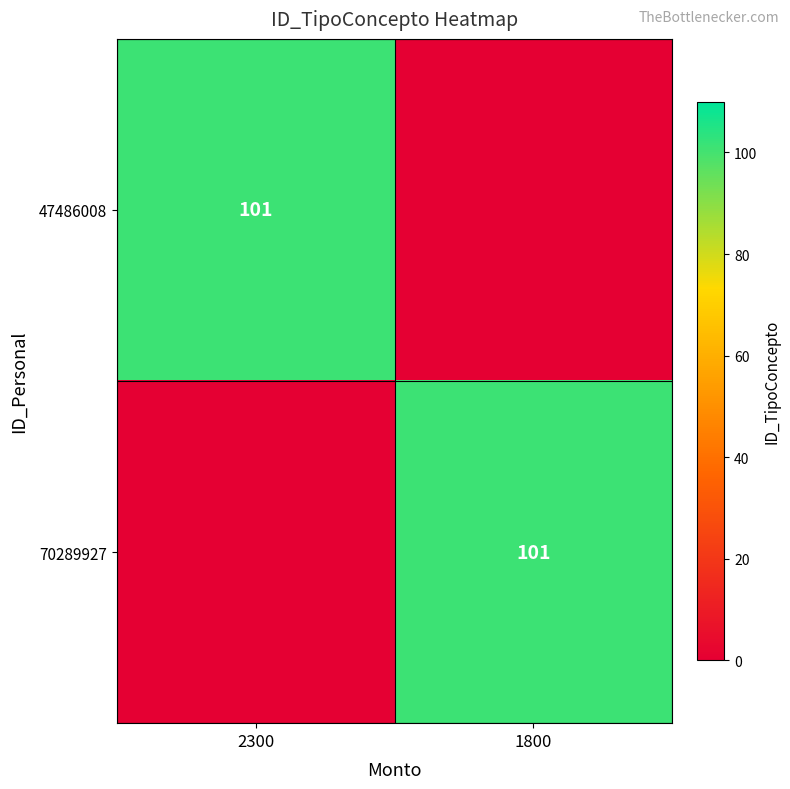

Between 1800 and 2300, which is larger?

2300